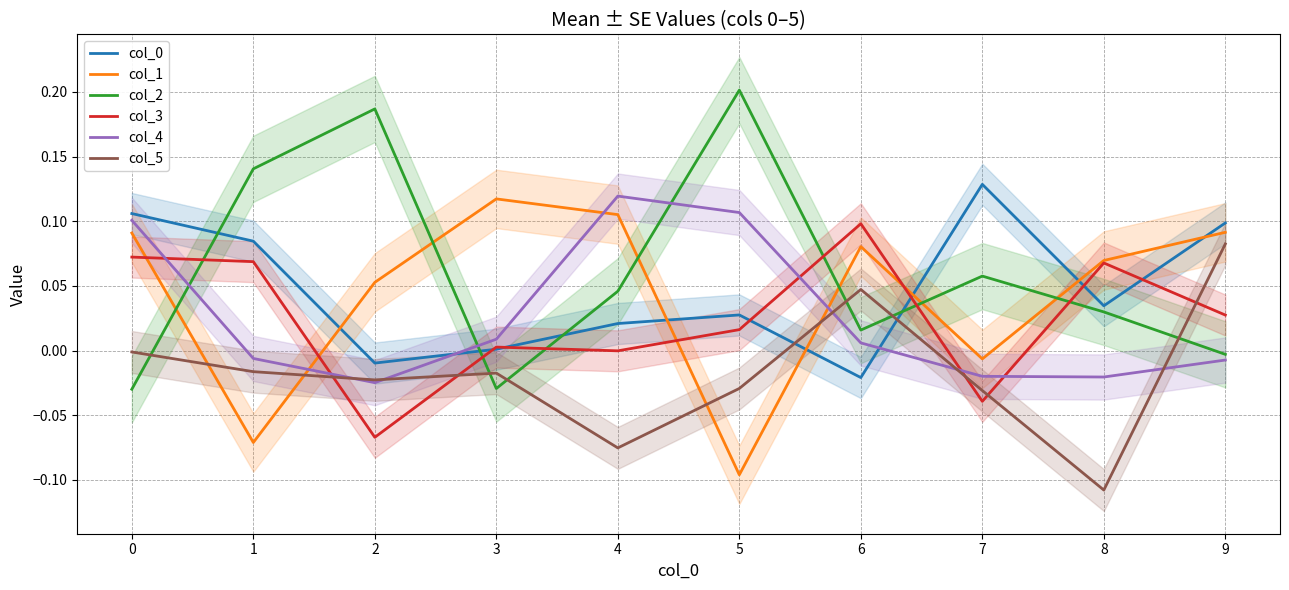

True or false: col_5 and col_2 intersect in this chart.

True